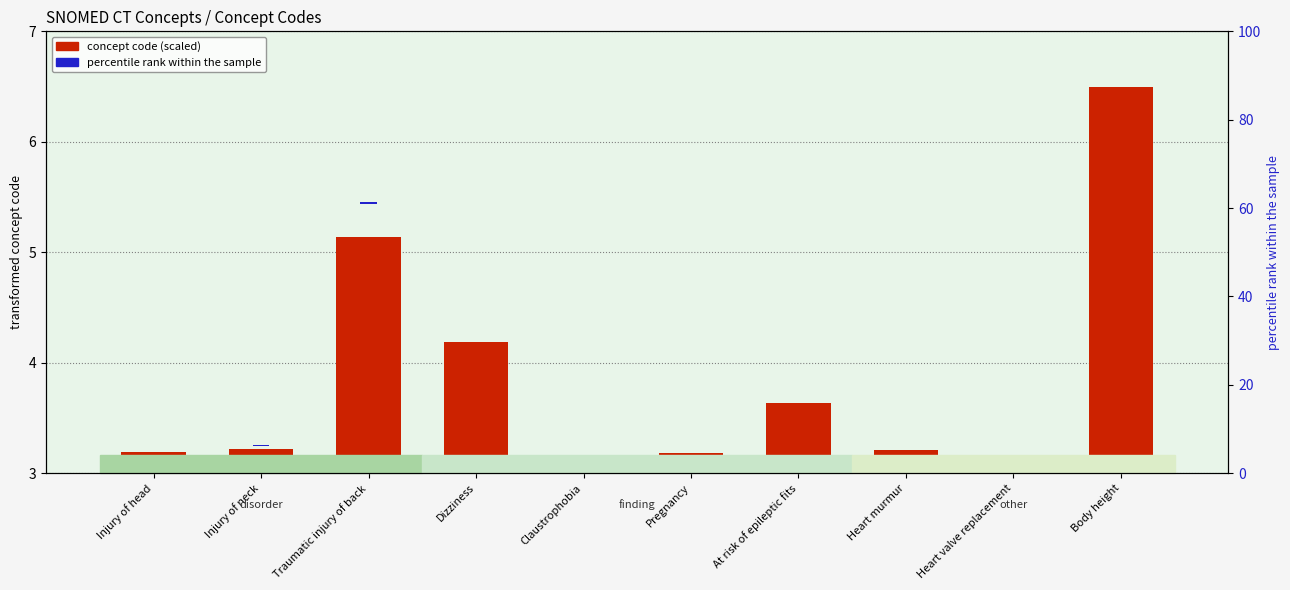

What is the average value of the concept code (scaled) series?

0.8